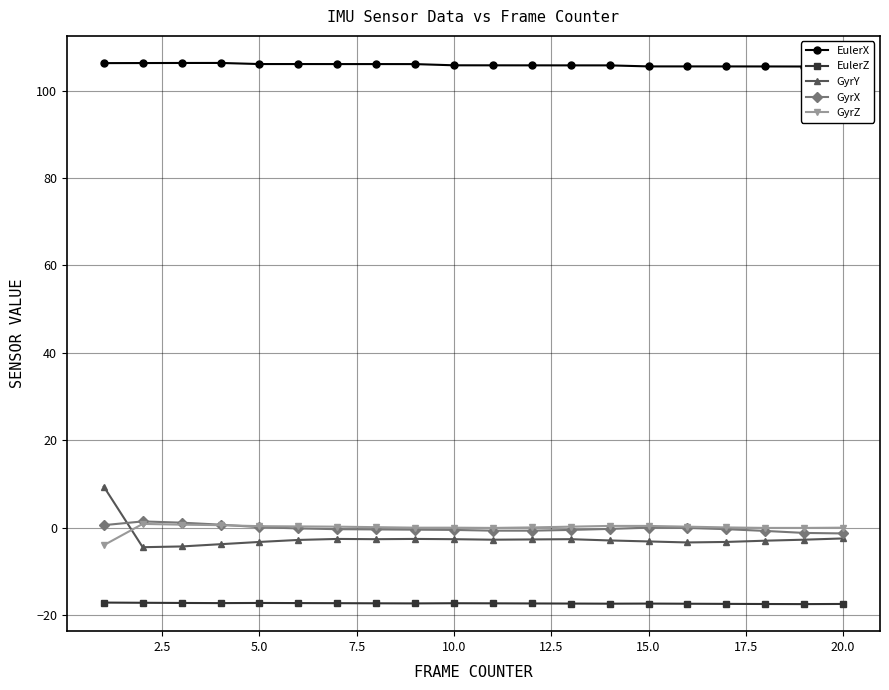

Does the chart have visible grid lines?

Yes